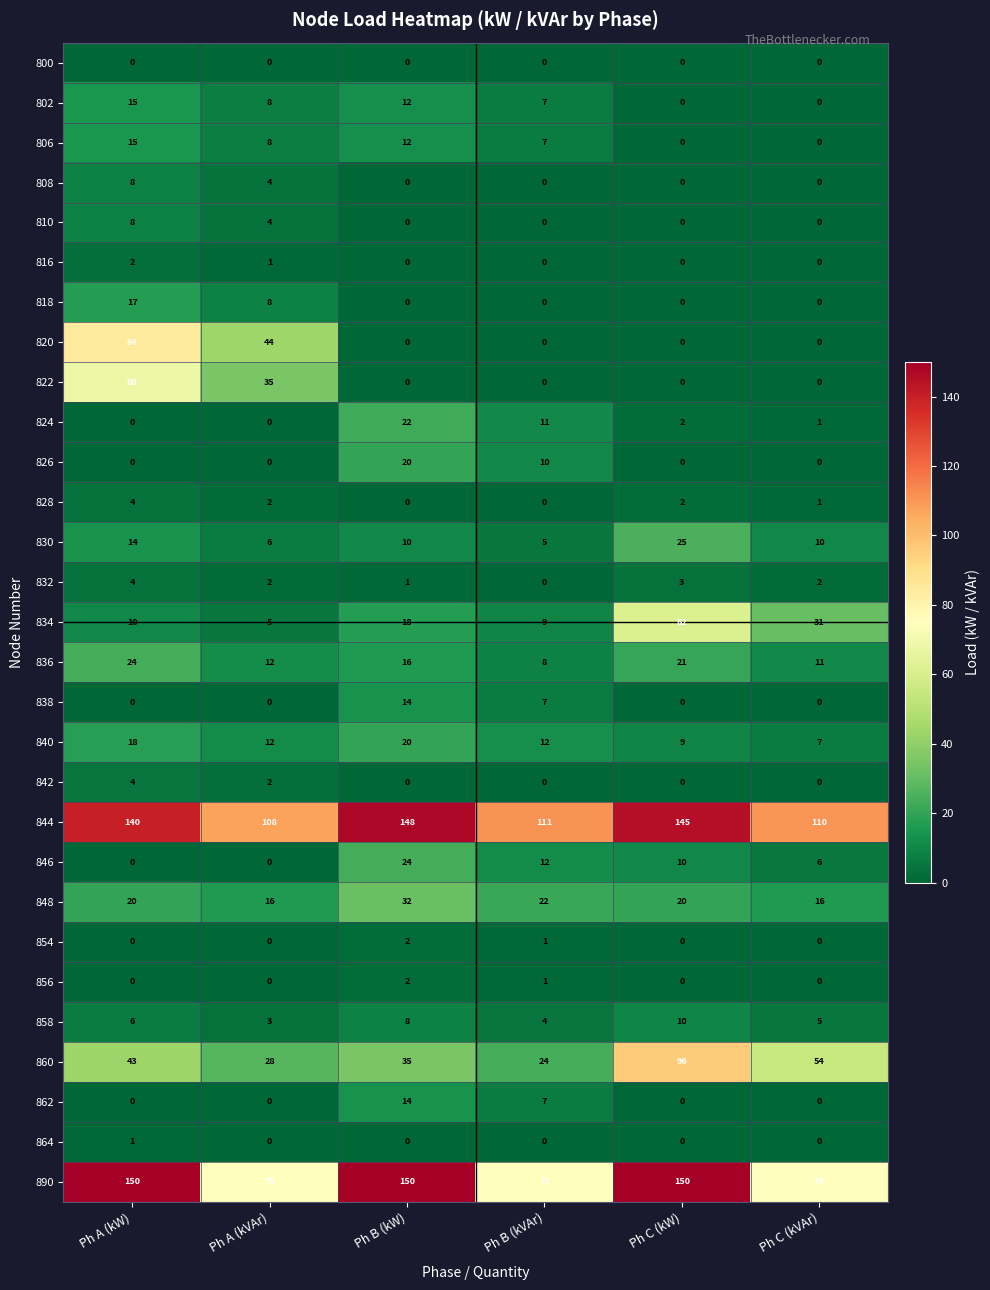

What is the total value across all series at Ph C (kVAr)?

329